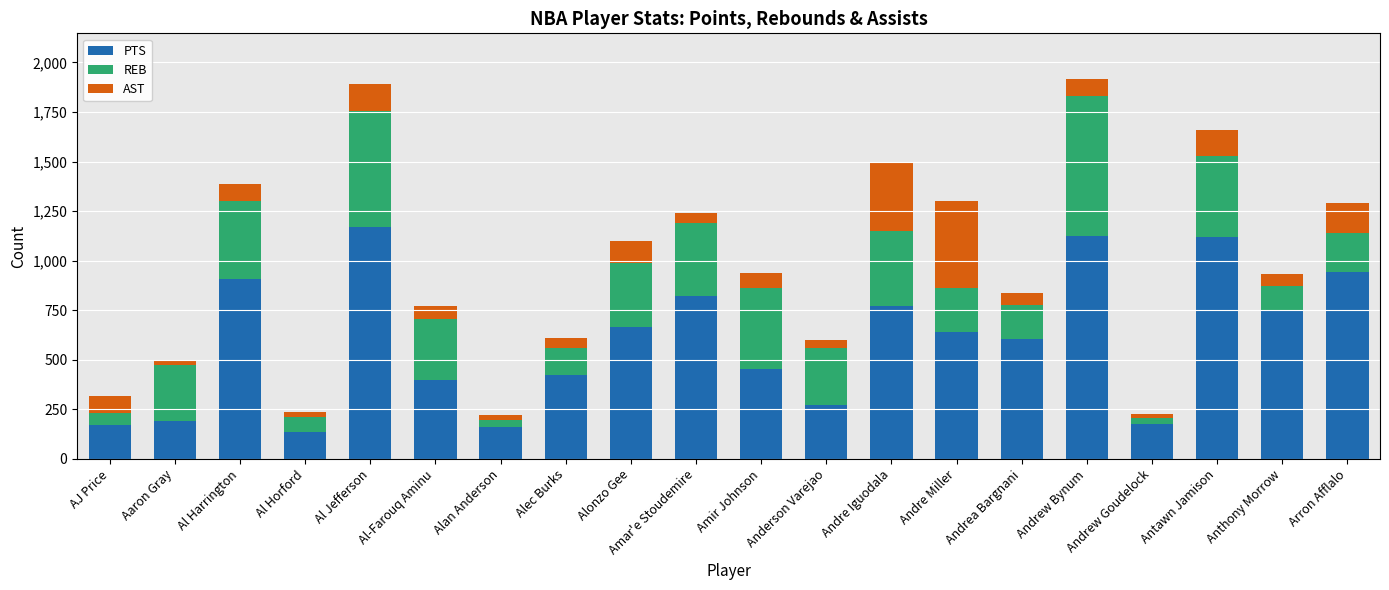

What is the sum of all PTS values?

11896